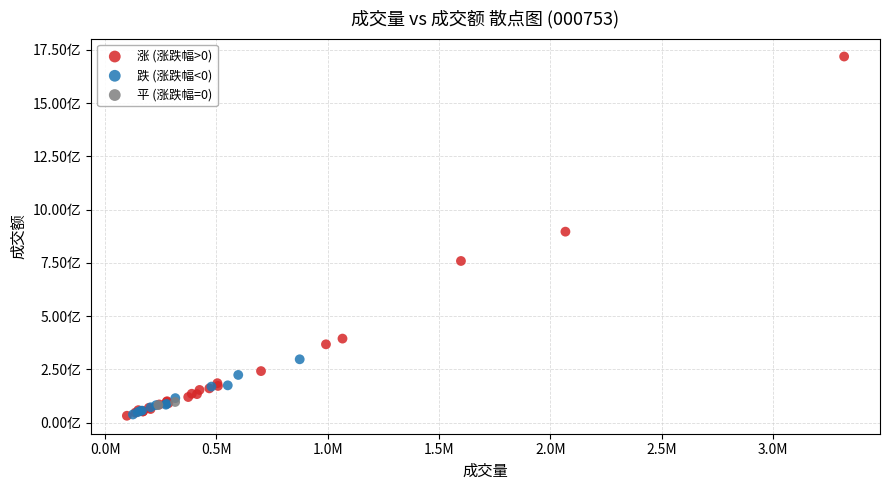

Which series contains the highest Y value?

涨 (涨跌幅>0)